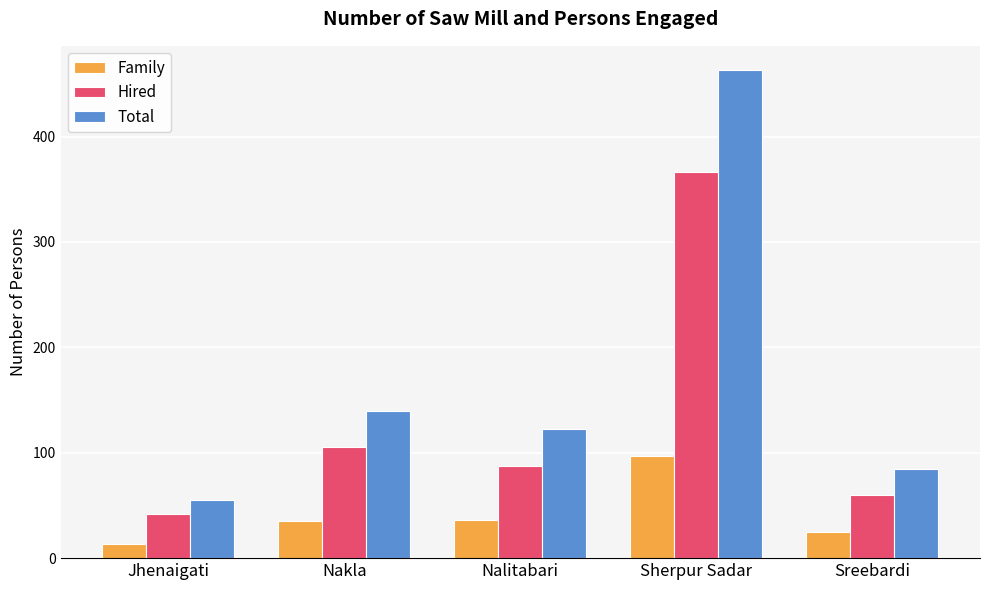

List the series in order of their overall mean, highest first.

Total, Hired, Family